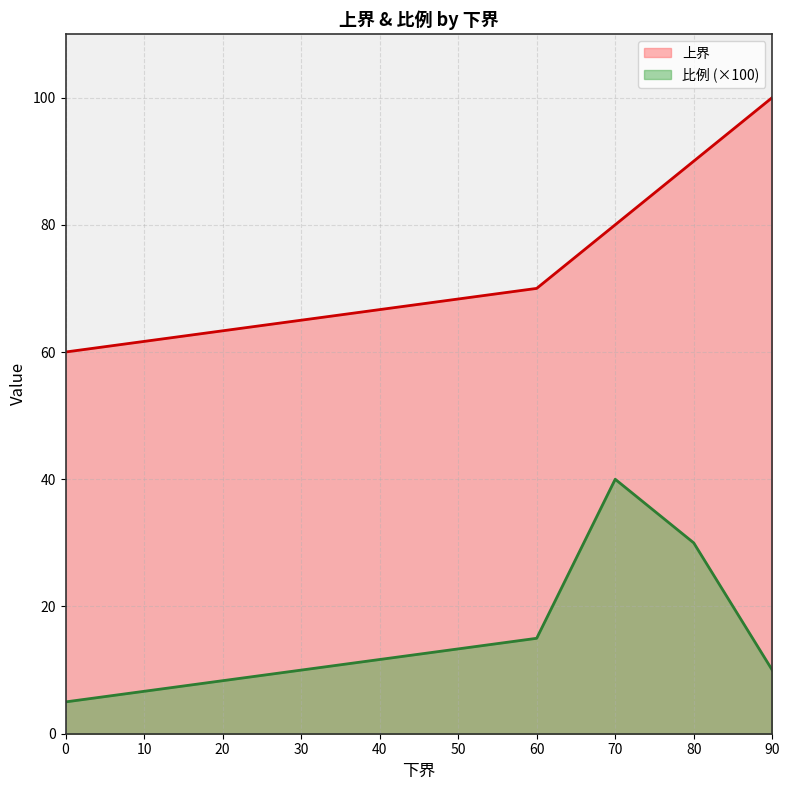

What is the sum of all 上界 values?

400